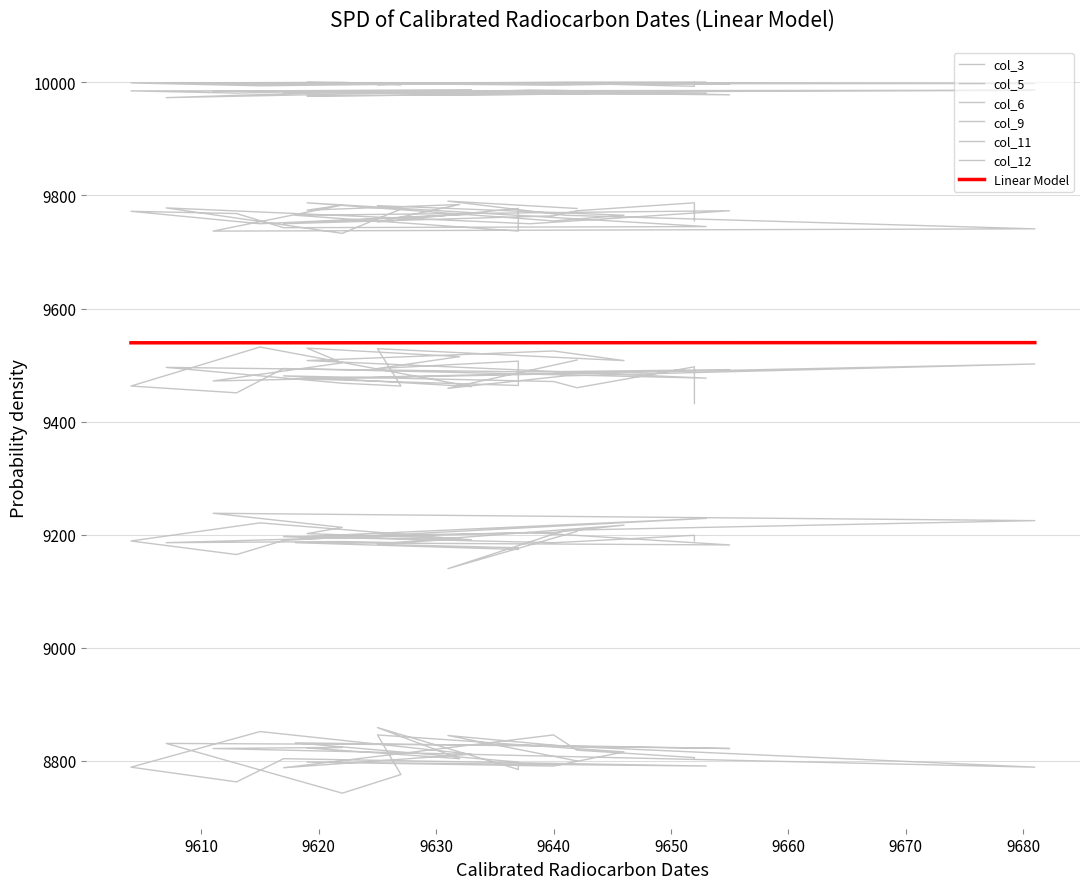

What is the highest value of the Linear Model series?

9539.8